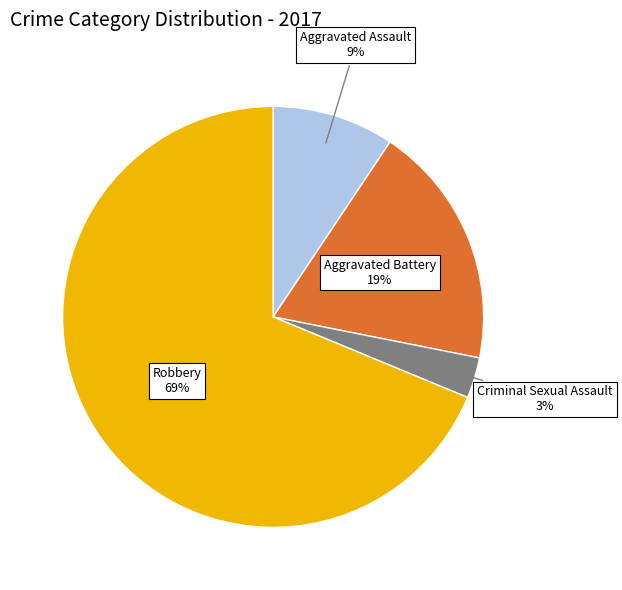

Rank the categories by value from lowest to highest.

Criminal Sexual Assault, Aggravated Assault, Aggravated Battery, Robbery